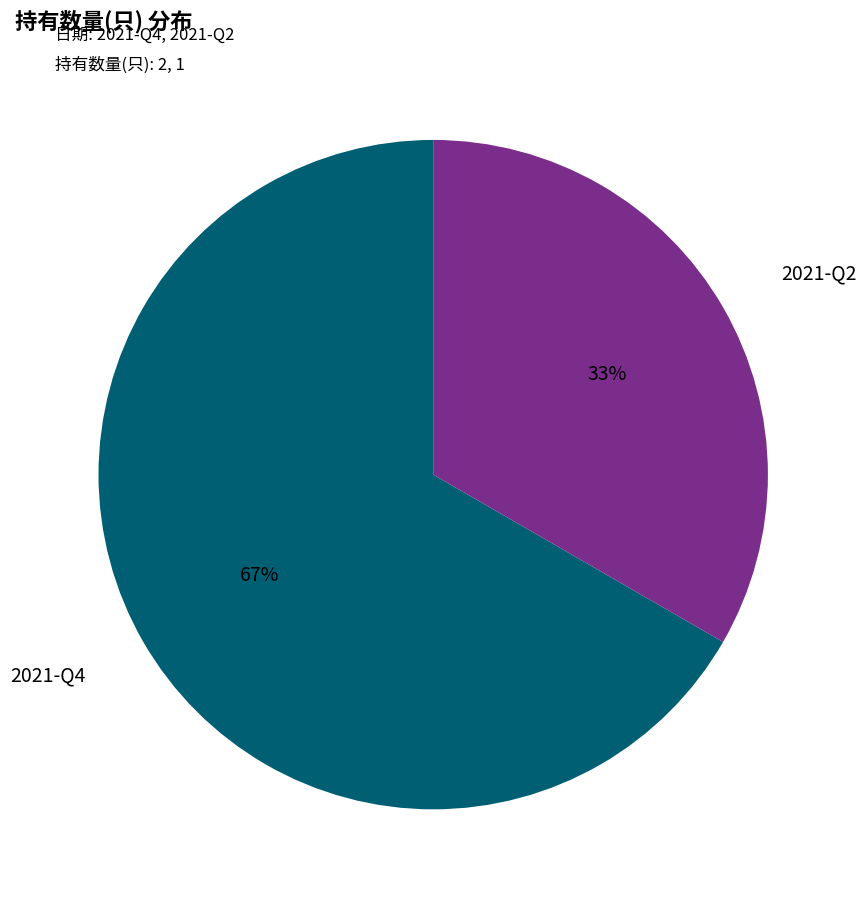

How many slices are in this pie chart?

2